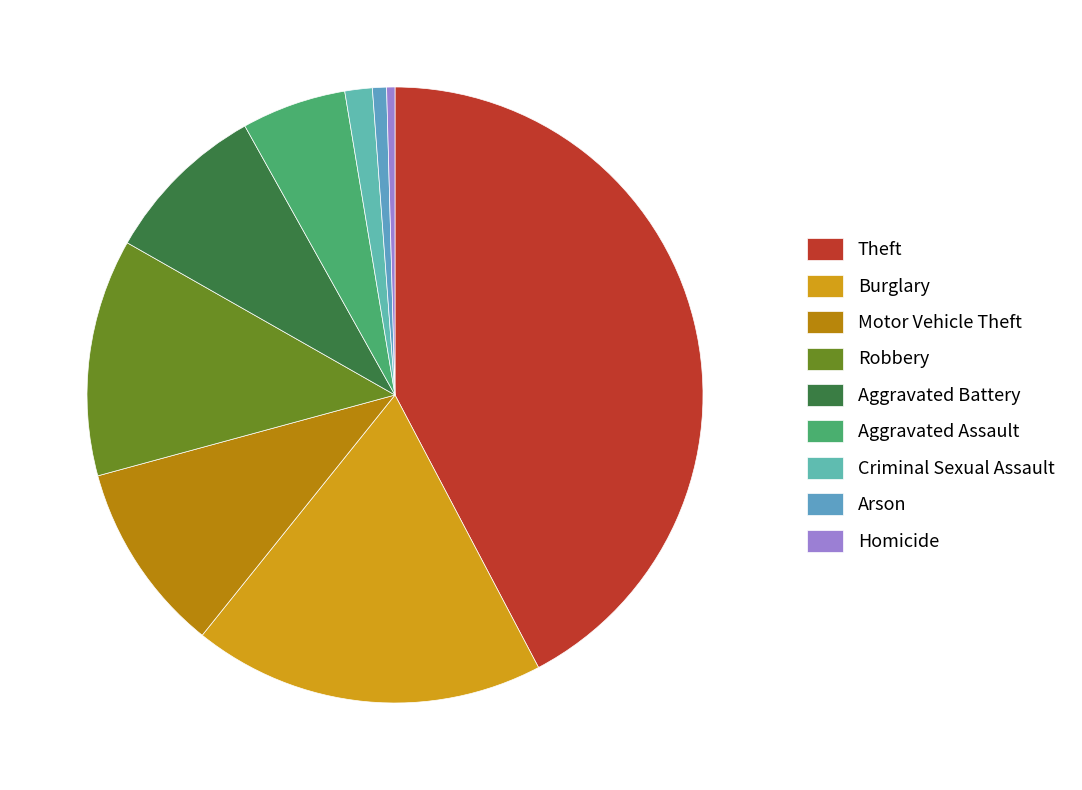

True or false: Criminal Sexual Assault accounts for 1% of the total.

True